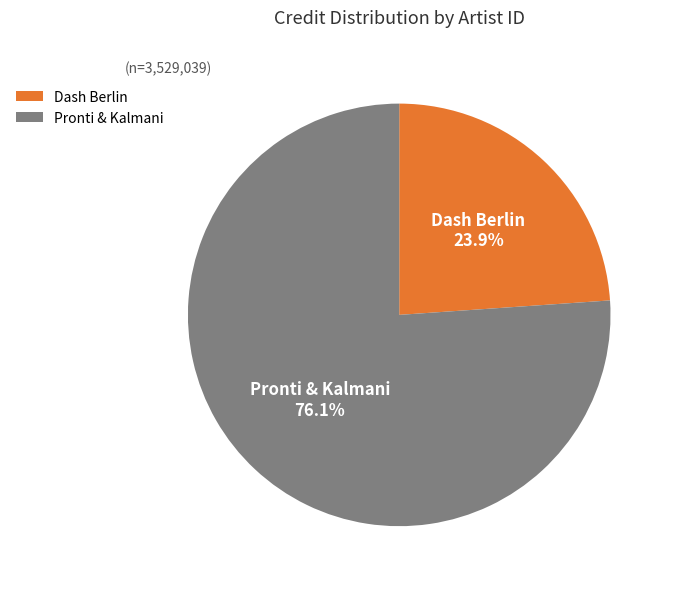

To the nearest percent, what is the average slice percentage?

50%